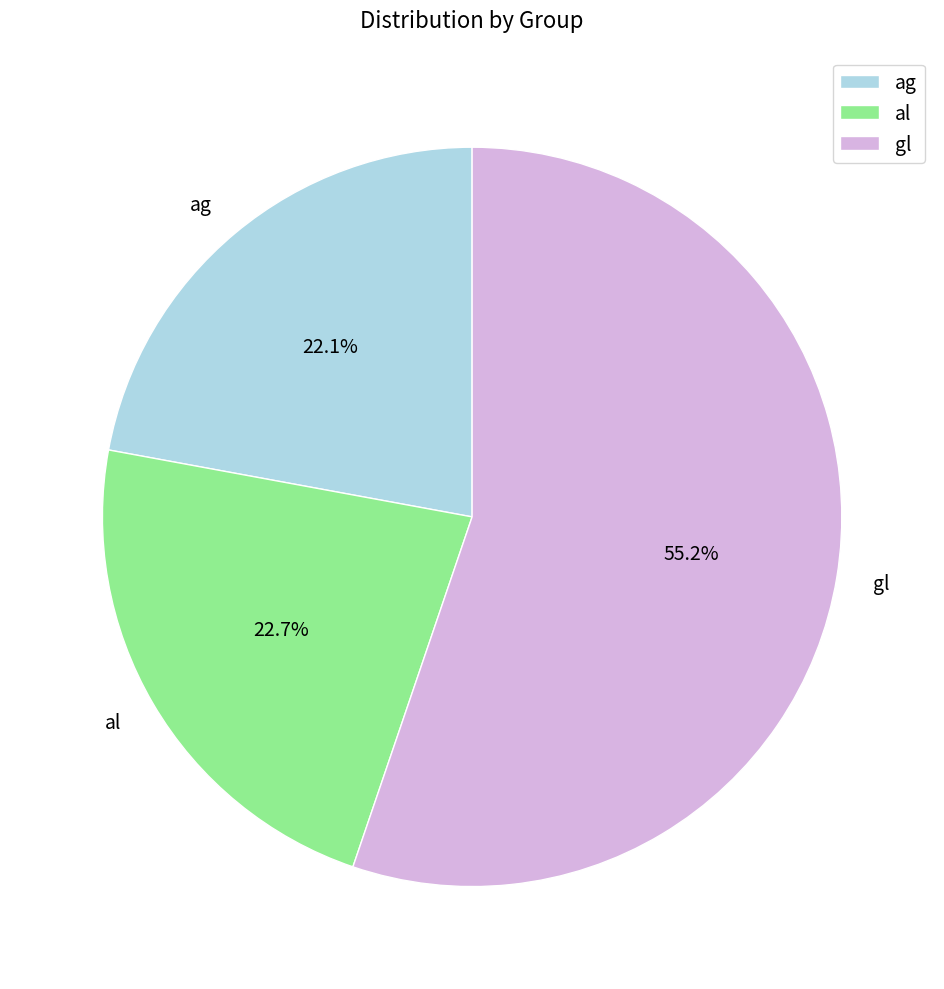

The gl slice represents 55% of the pie. True or false?

True